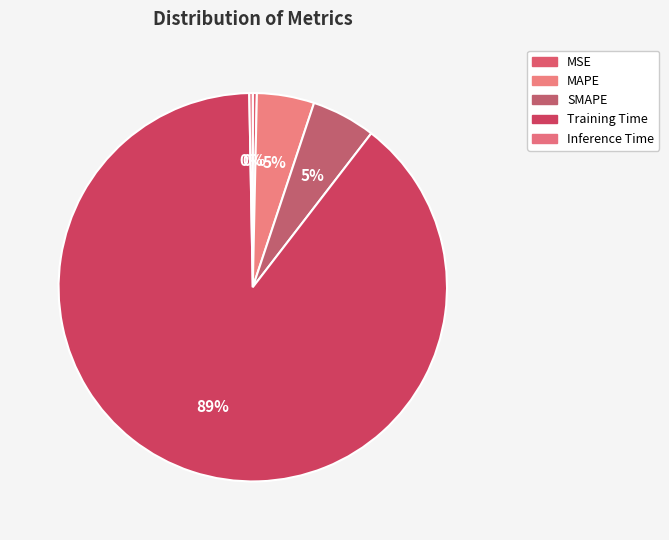

True or false: Inference Time accounts for 0% of the total.

True